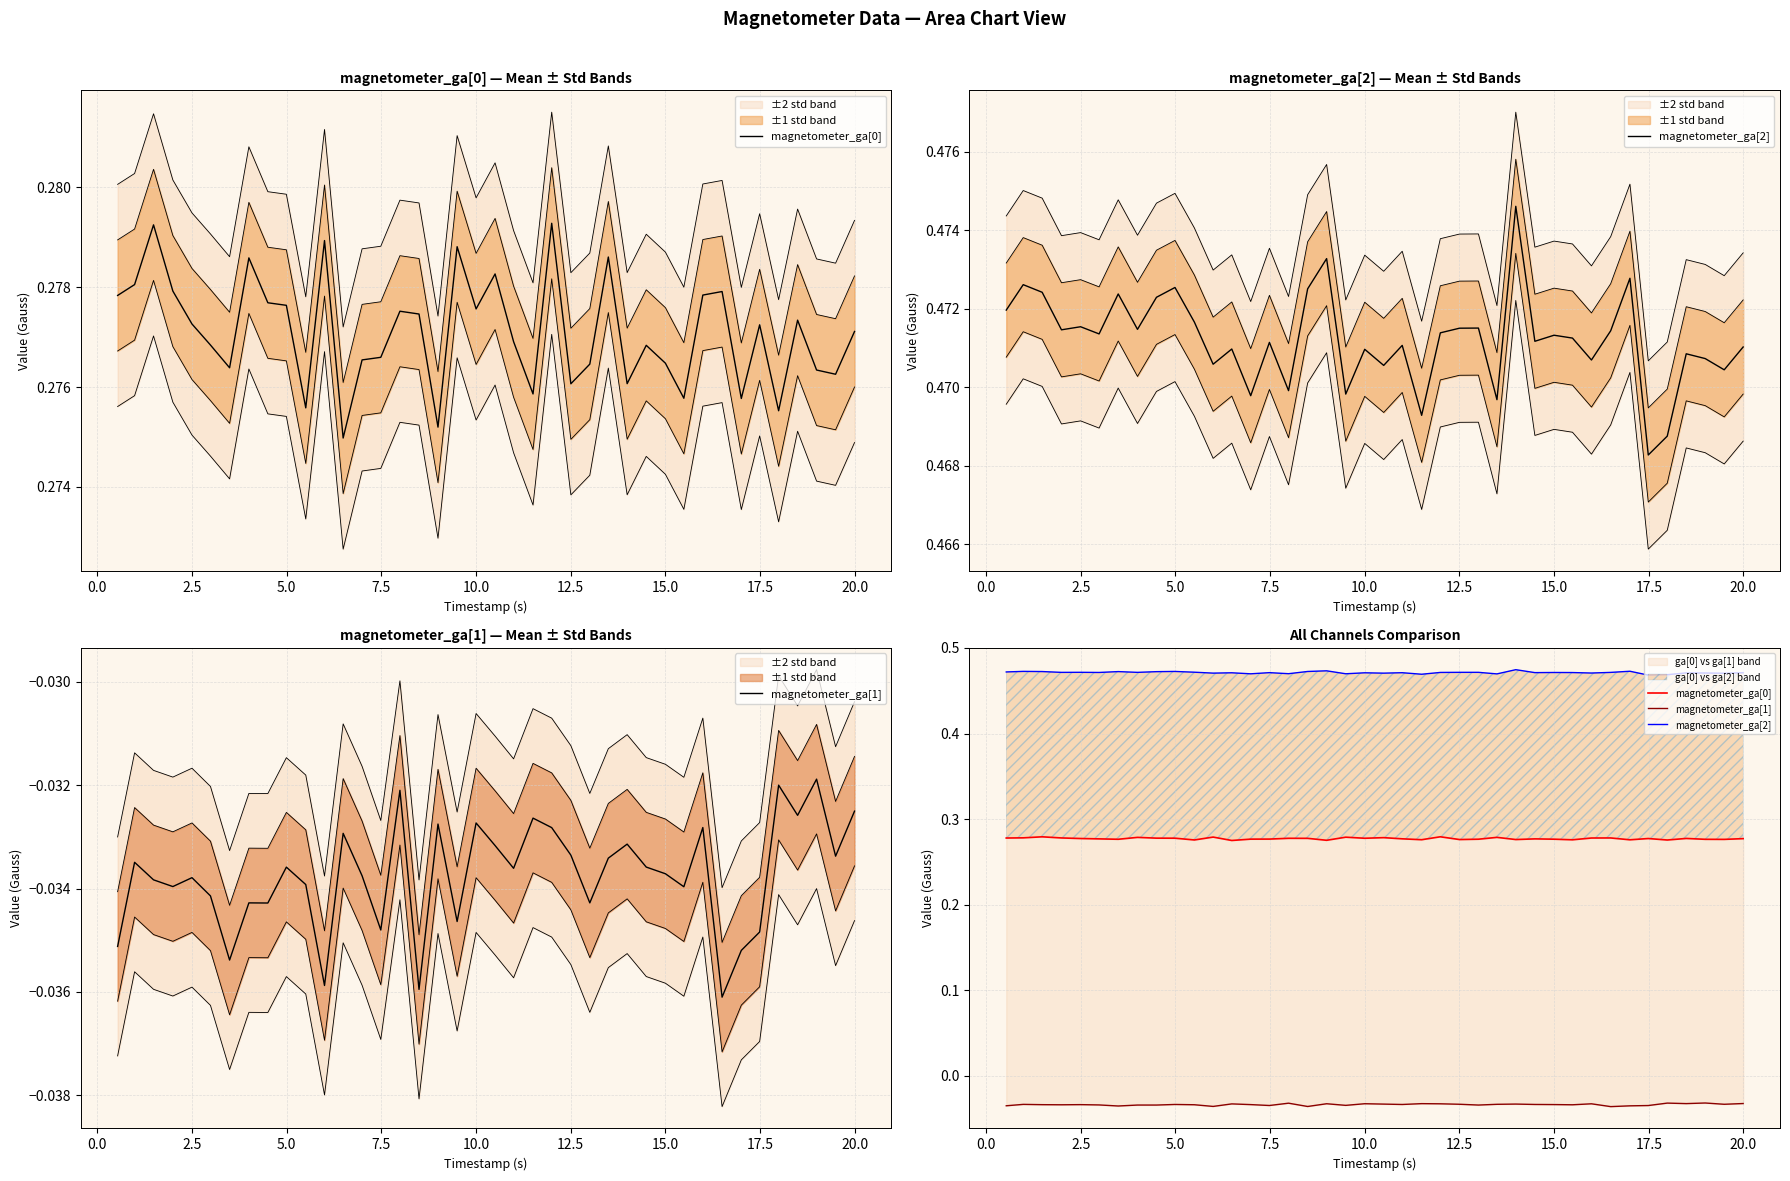

What is the value of the magnetometer_ga[2] point at the 20th from the left?

0.5